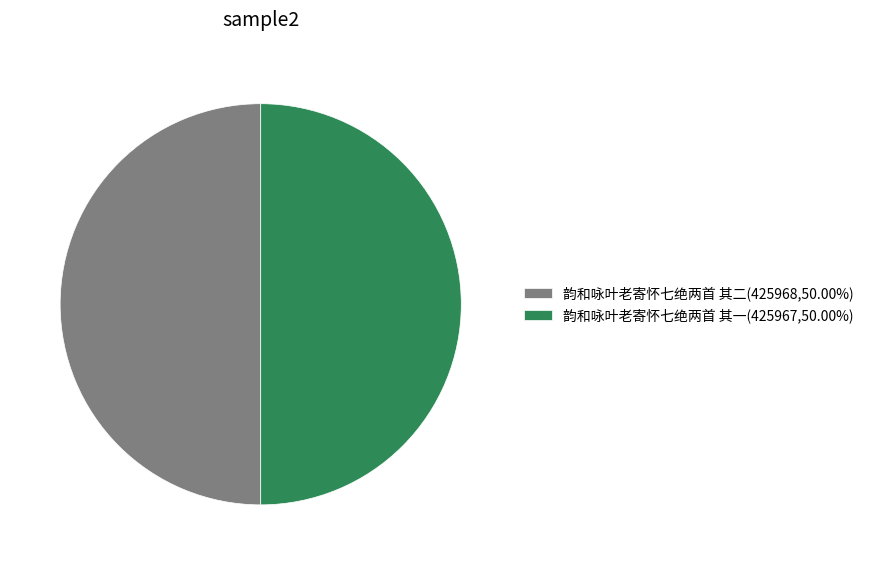

Approximately how many times larger is the value at 韵和咏叶老寄怀七绝两首 其一(425967,50.00%) compared to 韵和咏叶老寄怀七绝两首 其二(425968,50.00%)?

1.0